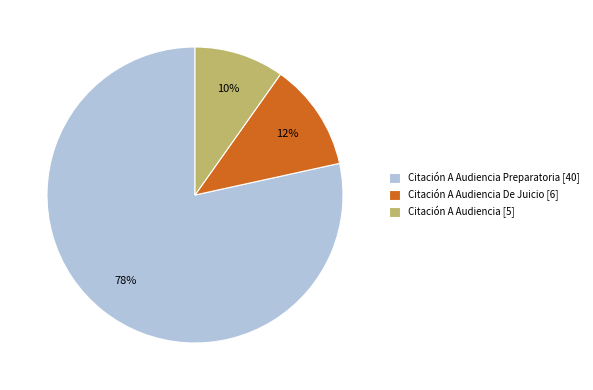

Between Citación A Audiencia Preparatoria [40] and Citación A Audiencia De Juicio [6], which is larger?

Citación A Audiencia Preparatoria [40]